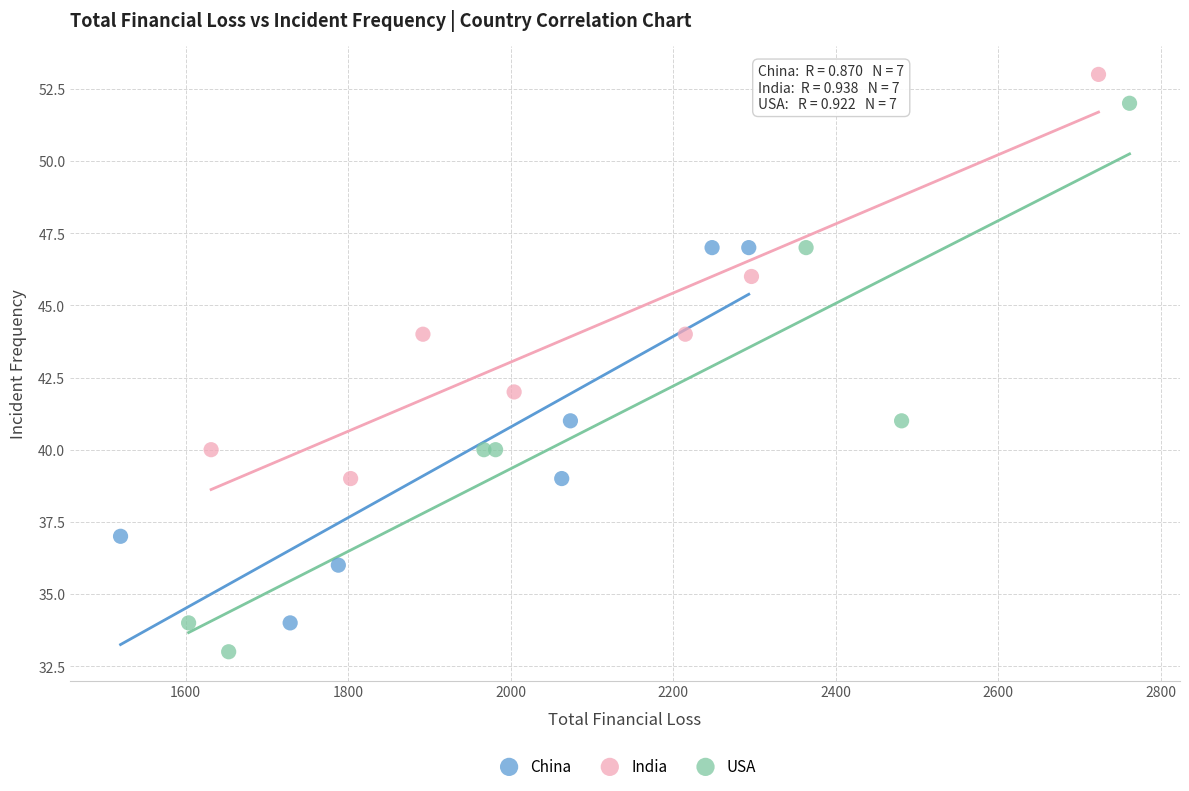

Which series has the widest spread of Y values?

USA